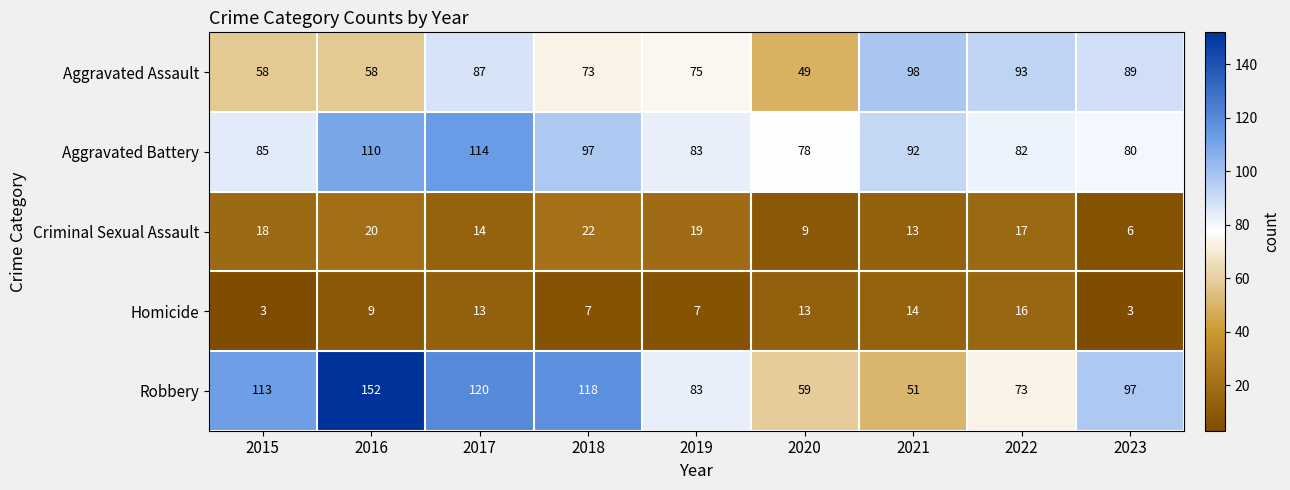

What is the difference between the Homicide values at 2020 and 2018?

6